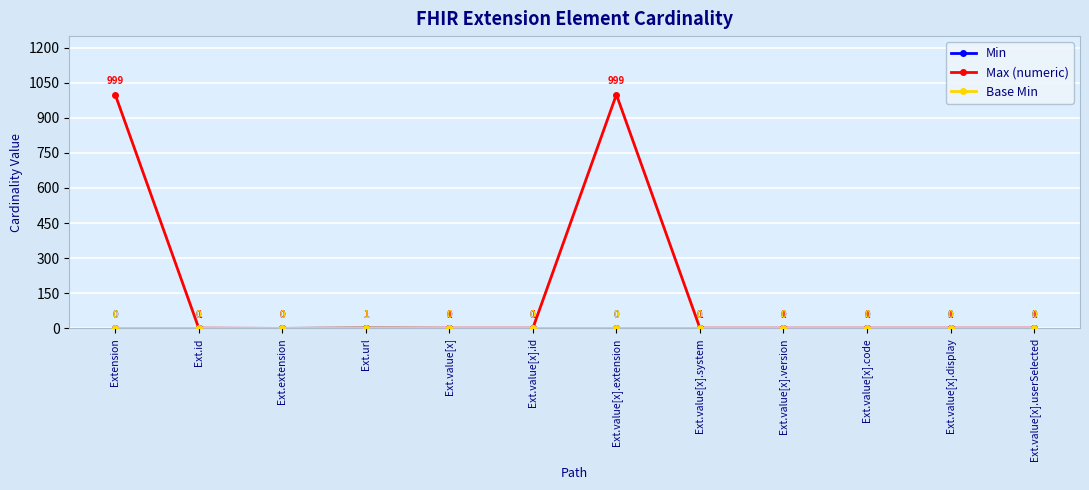

What is the maximum value for Base Min?

1